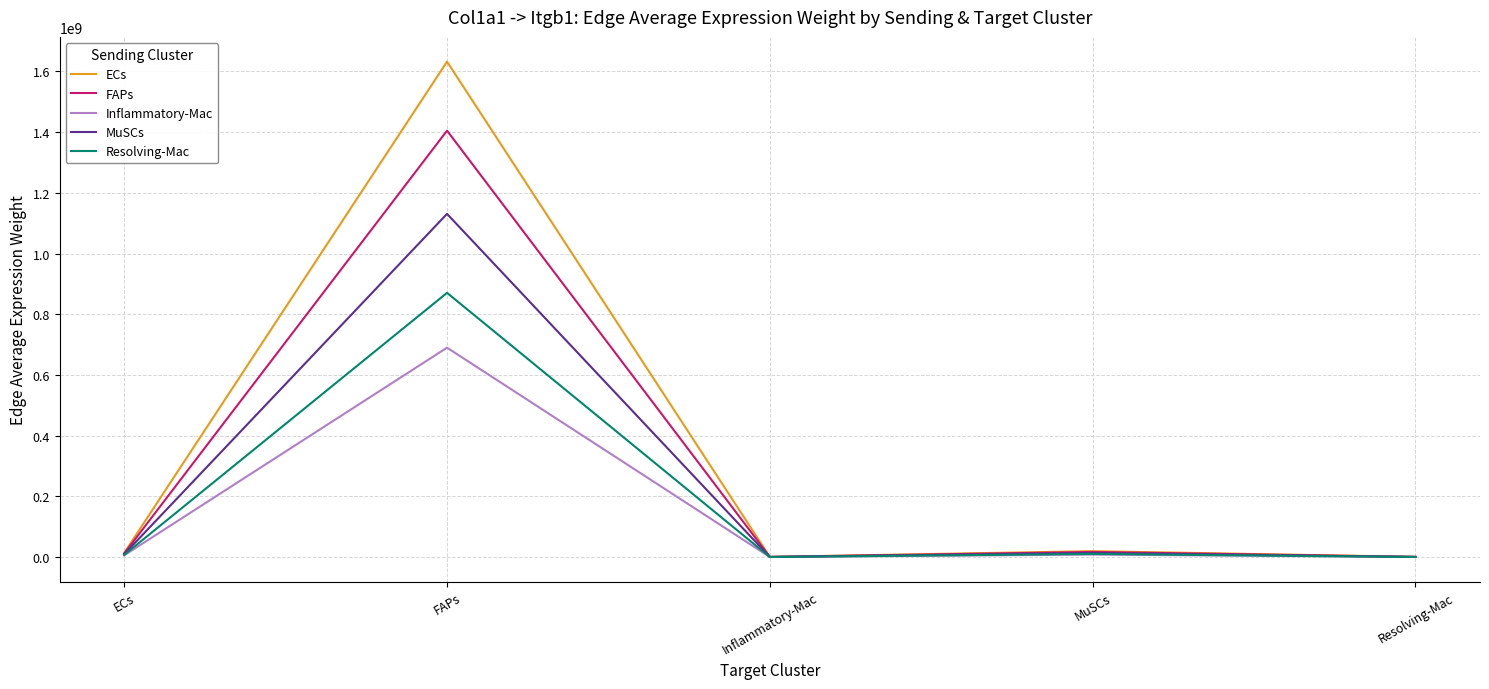

What position from the right is FAPs?

4